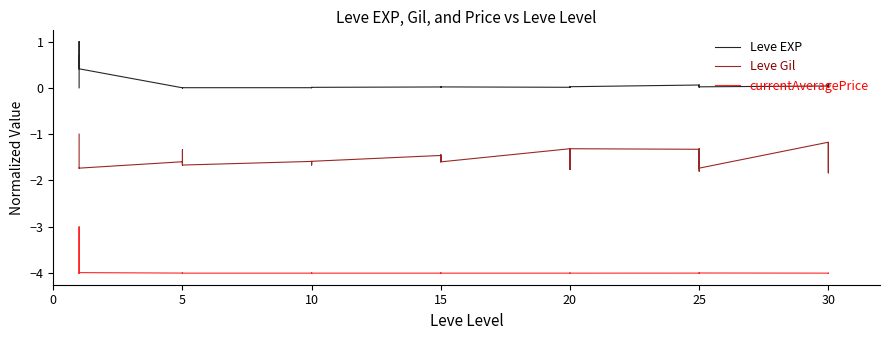

What is the label of the 27th point from the left?

20